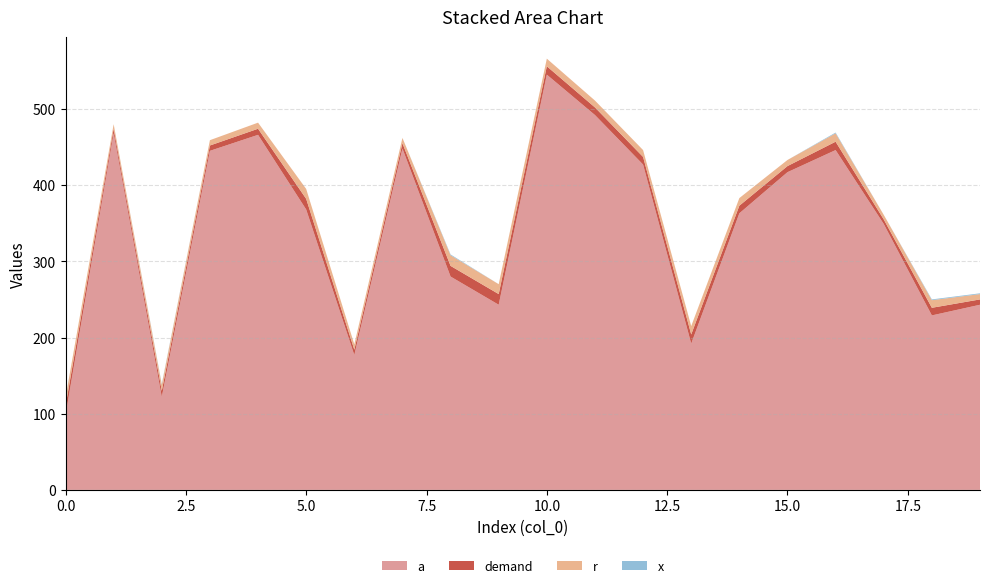

Reading left to right, extract all data points from this chart.

a: 0=98	1=468	2=122	3=445	4=466	5=368	6=177	7=448	8=280	9=243	10=545	11=492	12=427	13=192	14=363	15=417	16=446	17=349	18=229	19=243
demand: 0=12	1=6	2=8	3=7	4=8	5=14	6=7	7=7	8=14	9=14	10=11	11=10	12=10	13=12	14=10	15=8	16=11	17=6	18=10	19=7
r: 0=11	1=6	2=8	3=7	4=8	5=13	6=7	7=7	8=14	9=13	10=10	11=9	12=9	13=11	14=10	15=8	16=11	17=6	18=10	19=7
x: 0=0	1=0	2=1	3=0	4=0	5=0	6=0	7=0	8=1	9=0	10=0	11=0	12=0	13=0	14=0	15=0	16=1	17=0	18=1	19=1